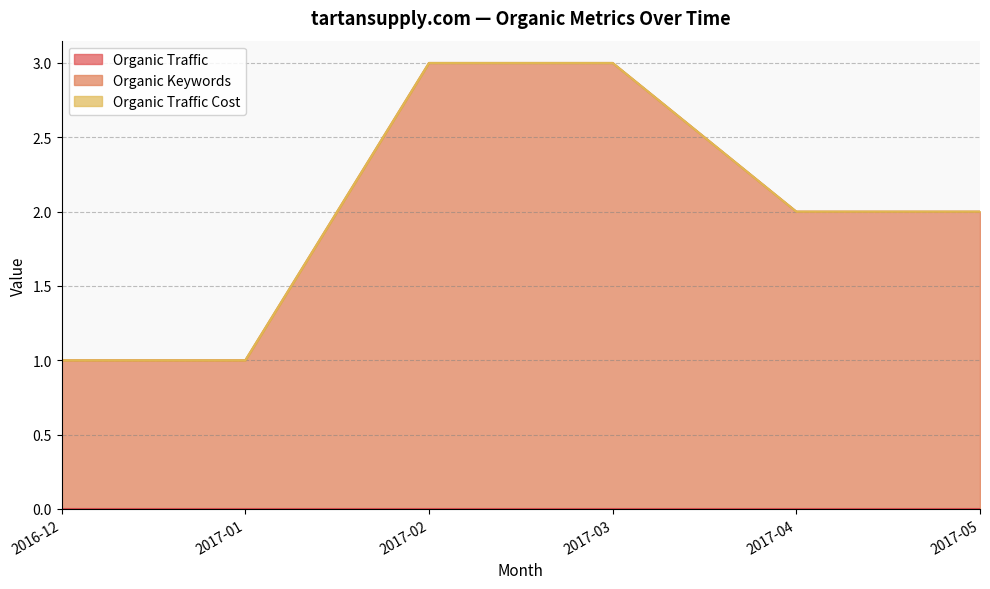

At how many categories does at least one series exceed 2?

2